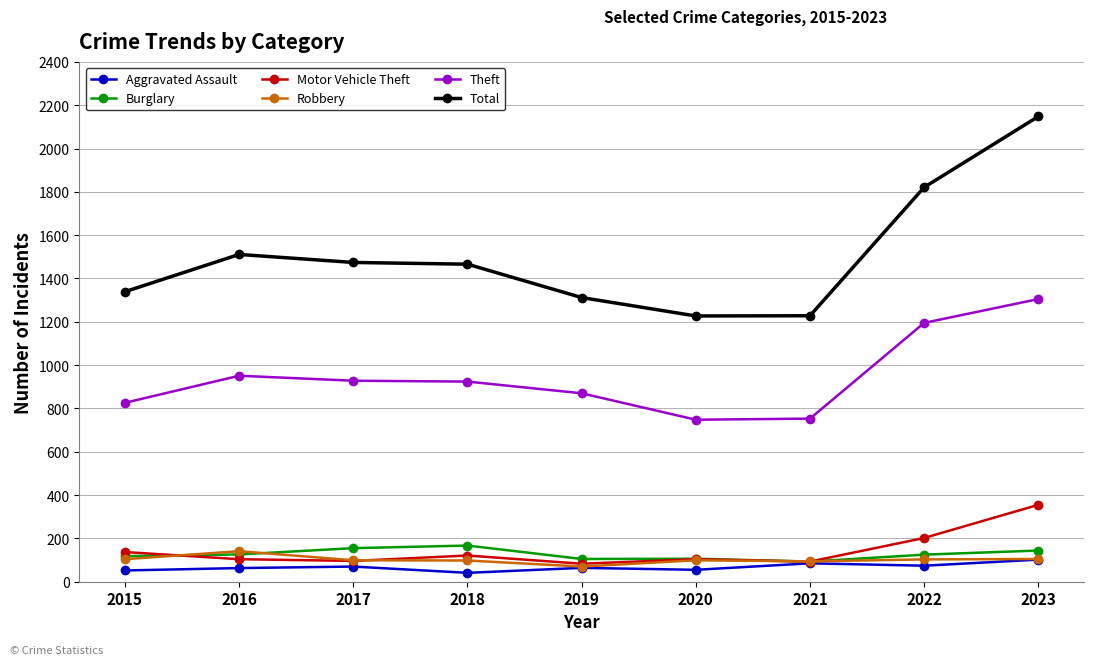

What are all the series names shown in the legend?

Aggravated Assault, Burglary, Motor Vehicle Theft, Robbery, Theft, Total